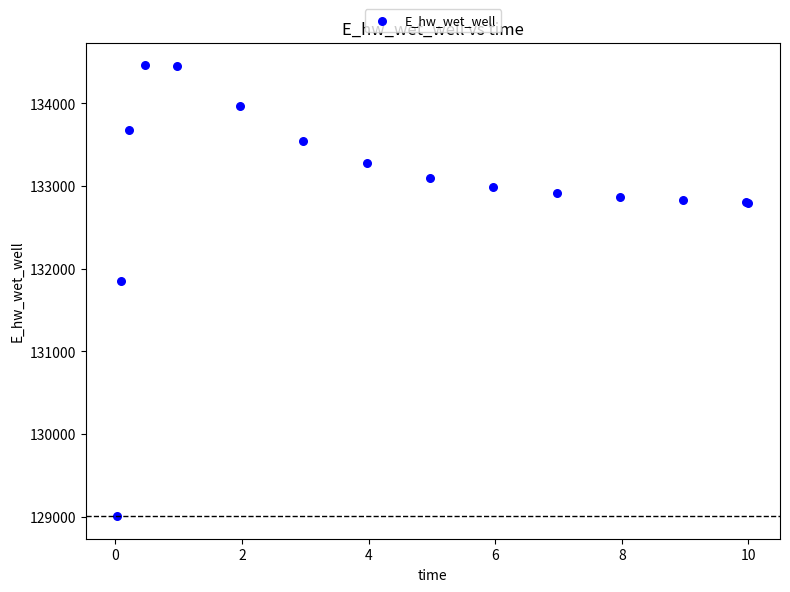

What Y value in the scatter plot is closest to 131733?

131852.2